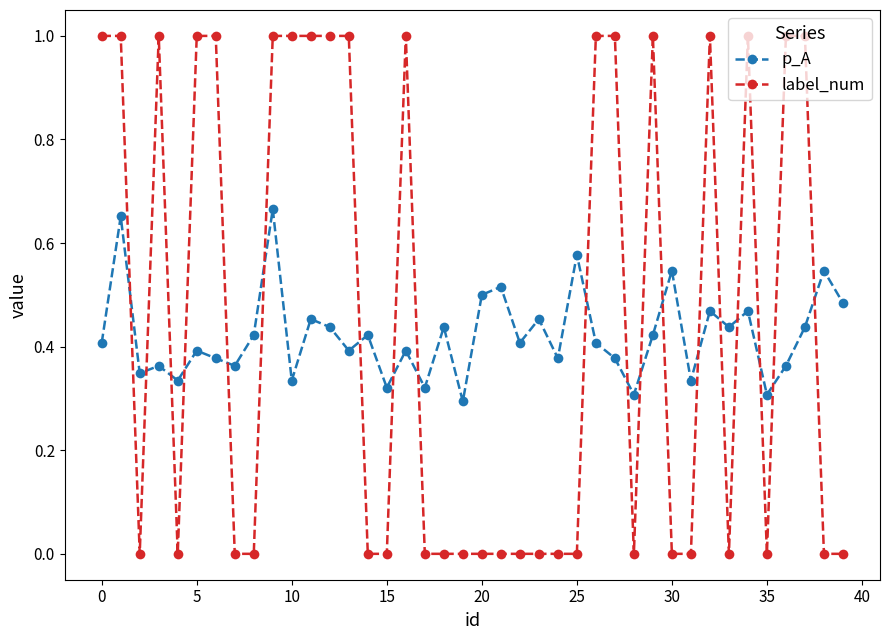

Which series has the largest range (max minus min)?

label_num